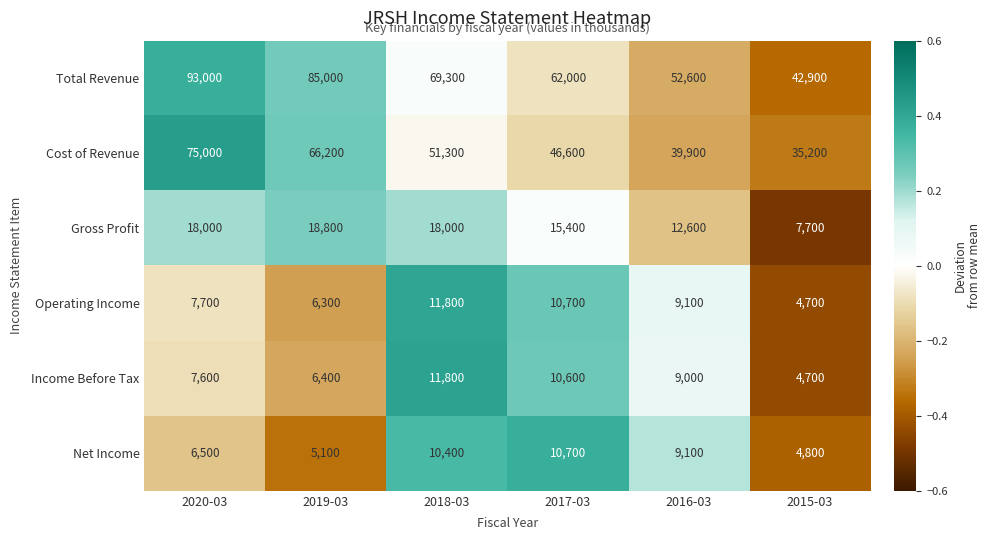

How many values in the Gross Profit series are below 18000?

3